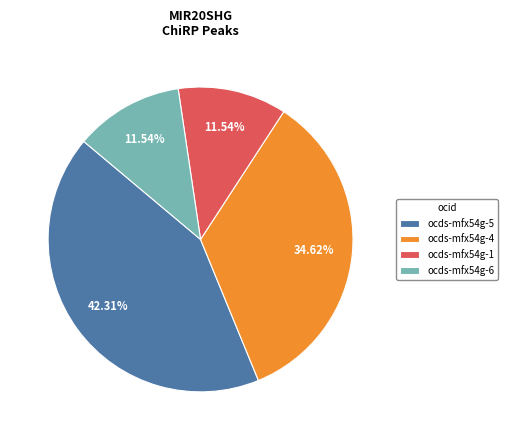

Does any single category account for the majority?

No